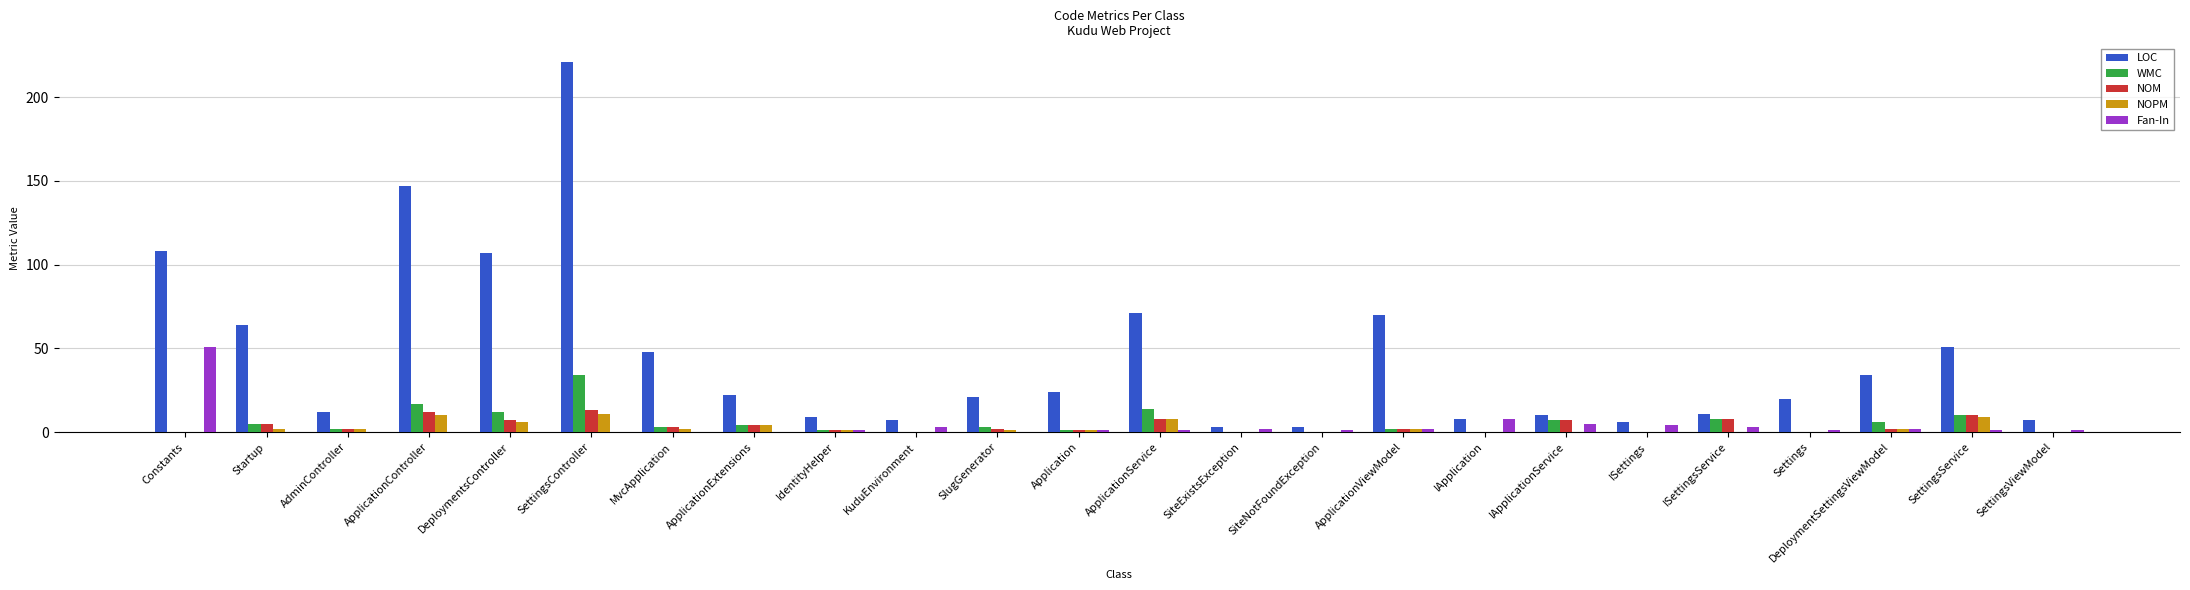

What are all the series names shown in the legend?

LOC, WMC, NOM, NOPM, Fan-In